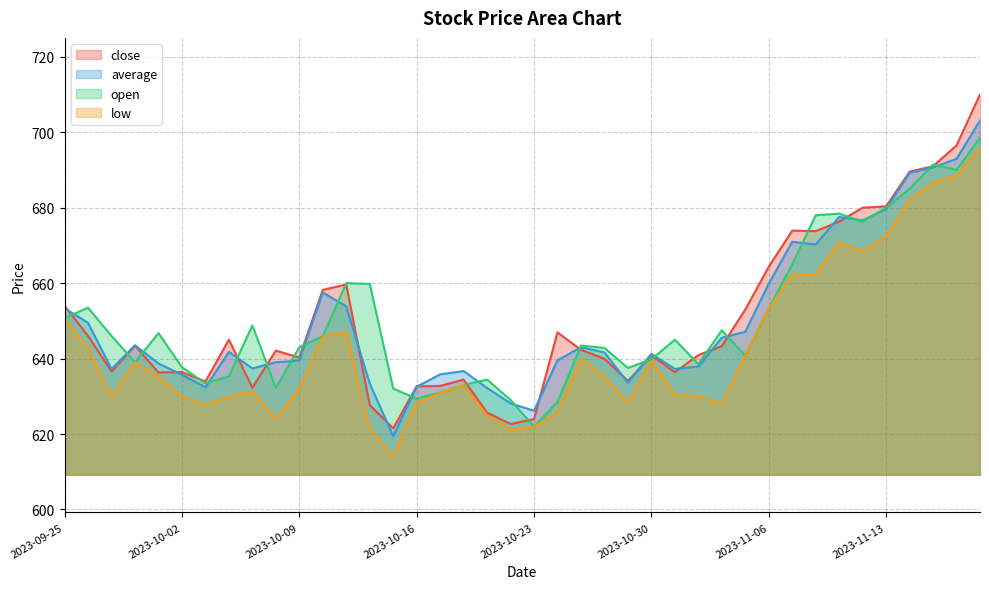

At which category does low reach its first local peak?

2023-09-28